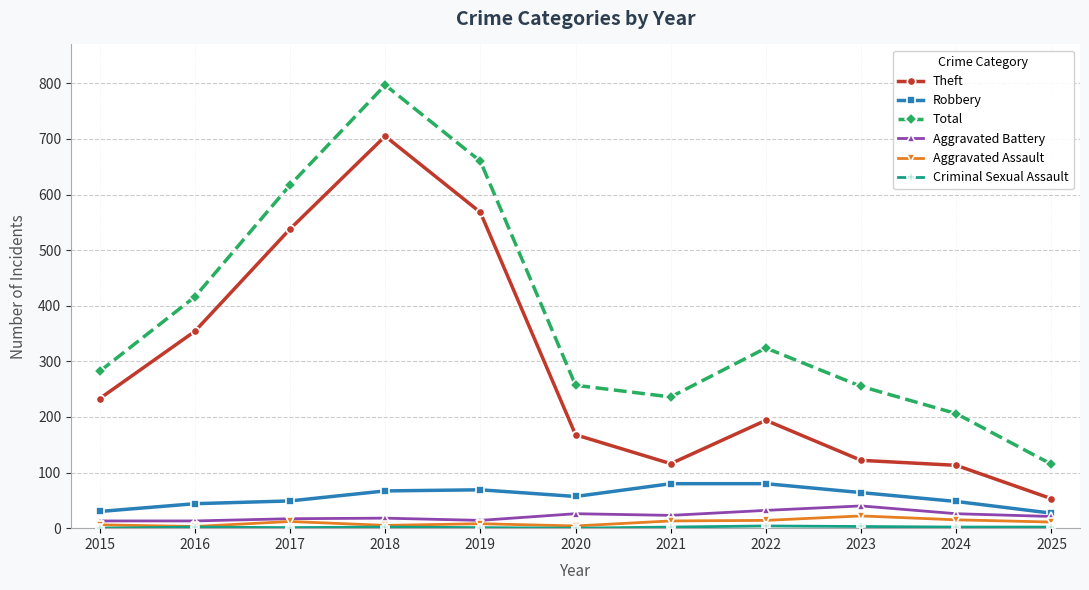

At which category does Theft reach its first local peak?

2018